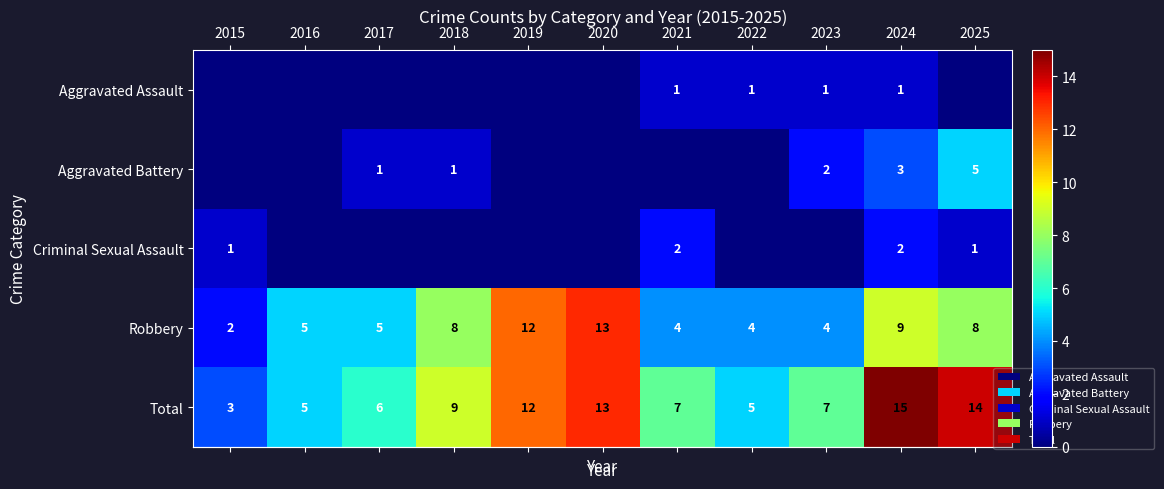

Between 2022 and 2025, which series saw the biggest shift?

row_4